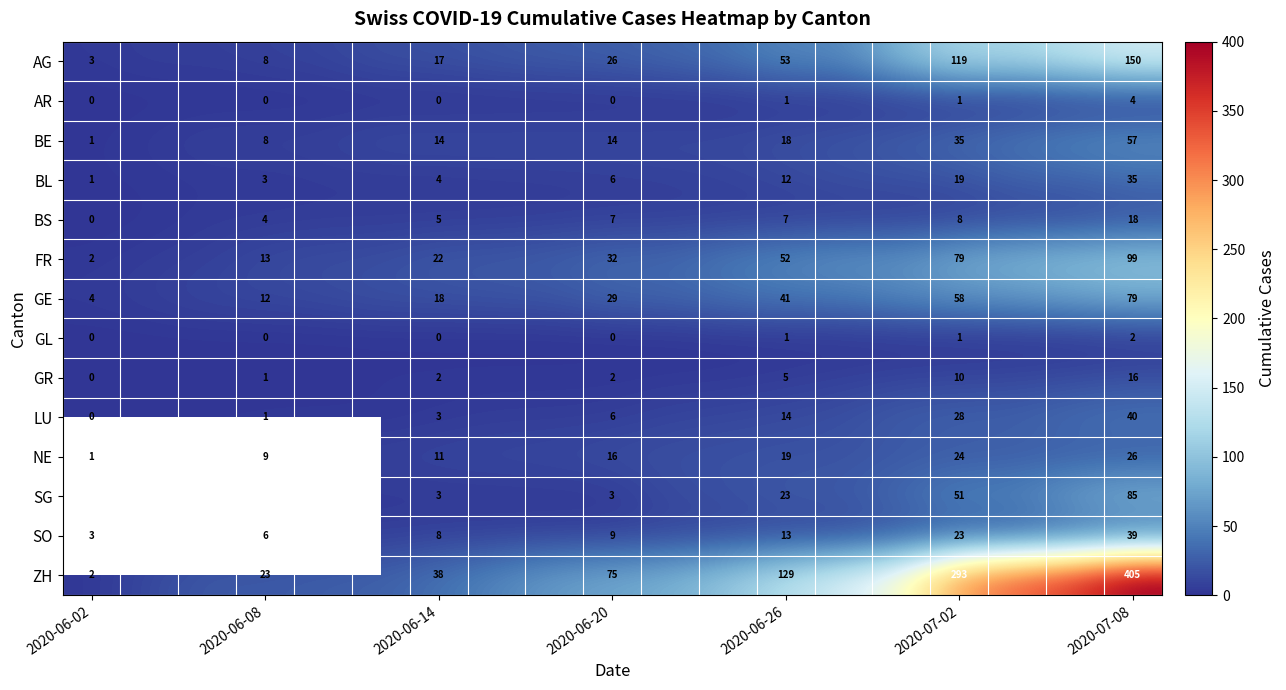

What is the total value across all series at 2020-06-26?

388